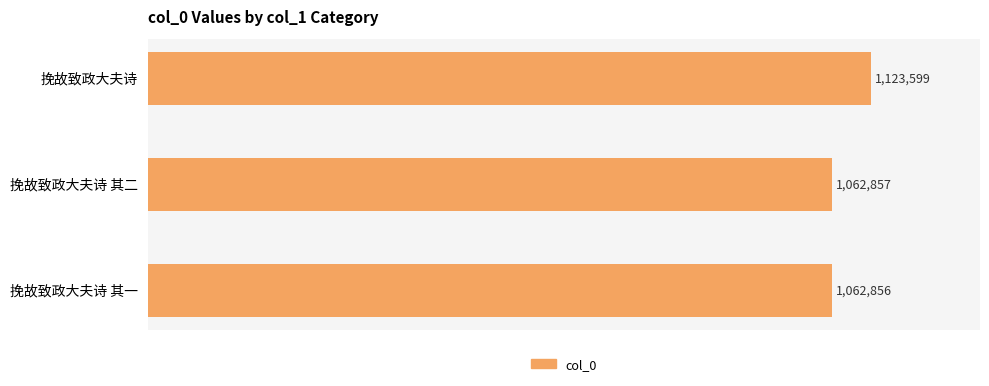

Rank the categories by value from lowest to highest.

挽故致政大夫诗 其一, 挽故致政大夫诗 其二, 挽故致政大夫诗